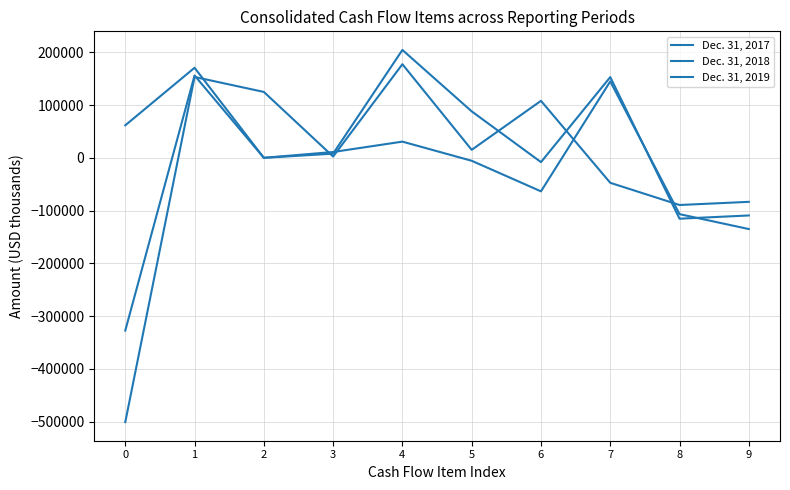

What is the difference between the maximum and minimum values in the Dec. 31, 2017 series?

678161